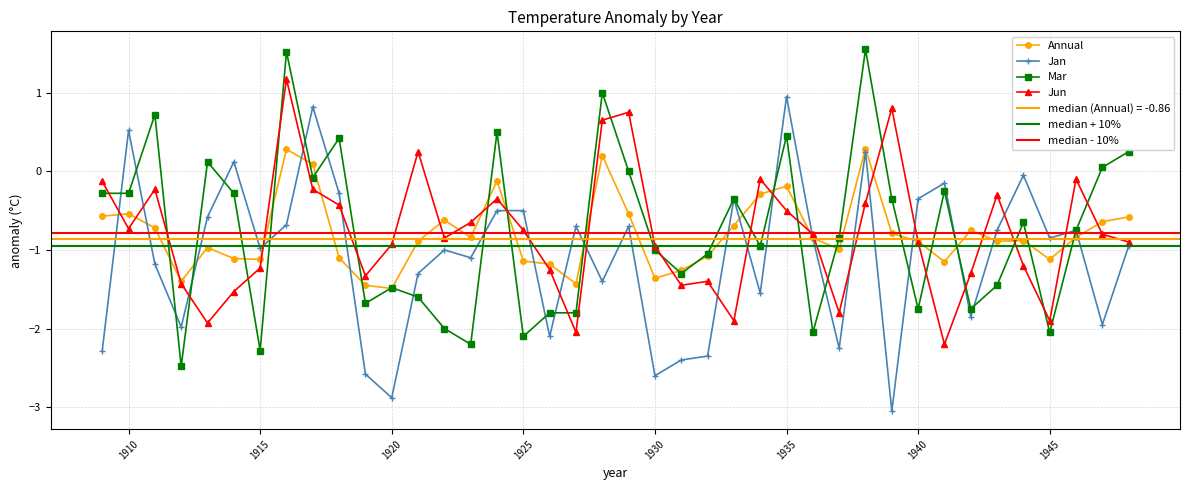

What is the difference between the second highest and second lowest values in the Annual series?

1.7